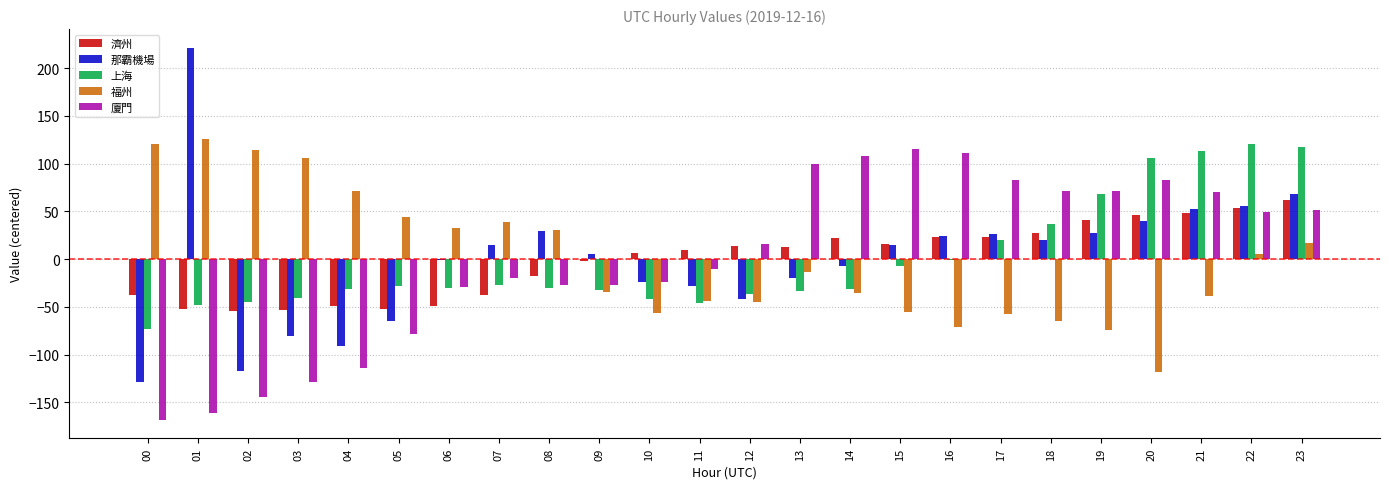

Which series changed the most between 01 and 05?

那霸機場